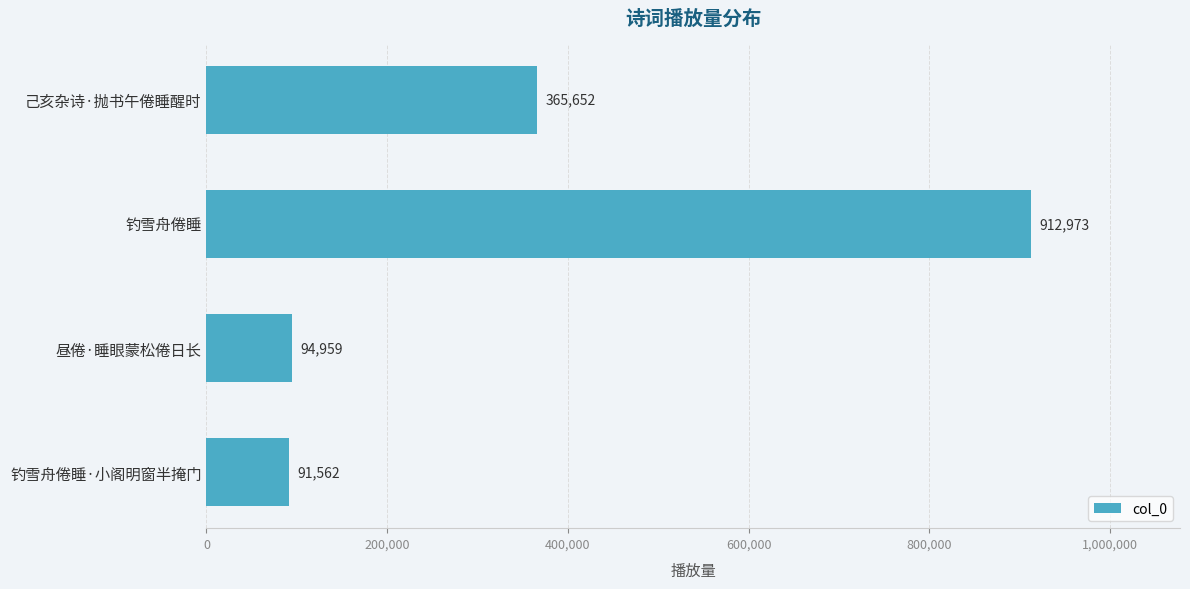

Reading bottom to top, transcribe all the data shown in this chart.

钓雪舟倦睡·小阁明窗半掩门=91562	昼倦·睡眼蒙松倦日长=94959	钓雪舟倦睡=912973	己亥杂诗·抛书午倦睡醒时=365652